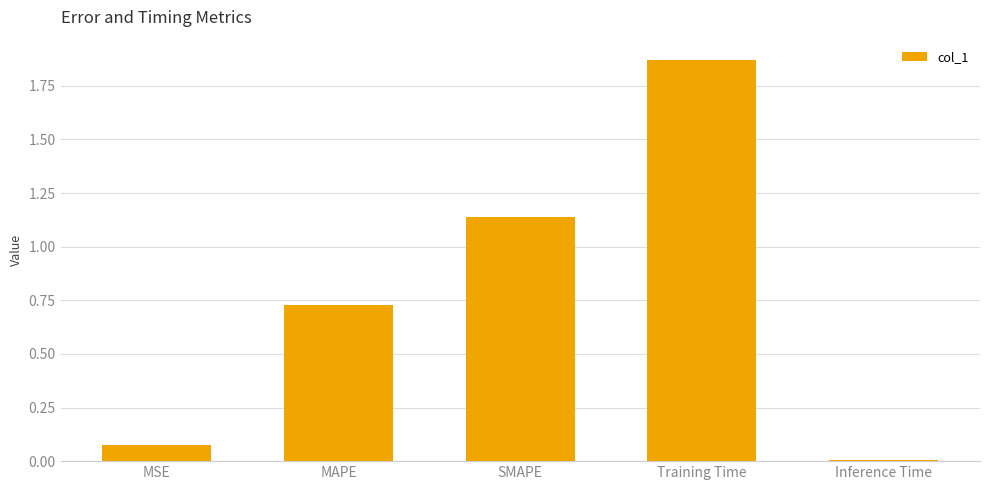

Which category has the lowest value across all series?

Inference Time